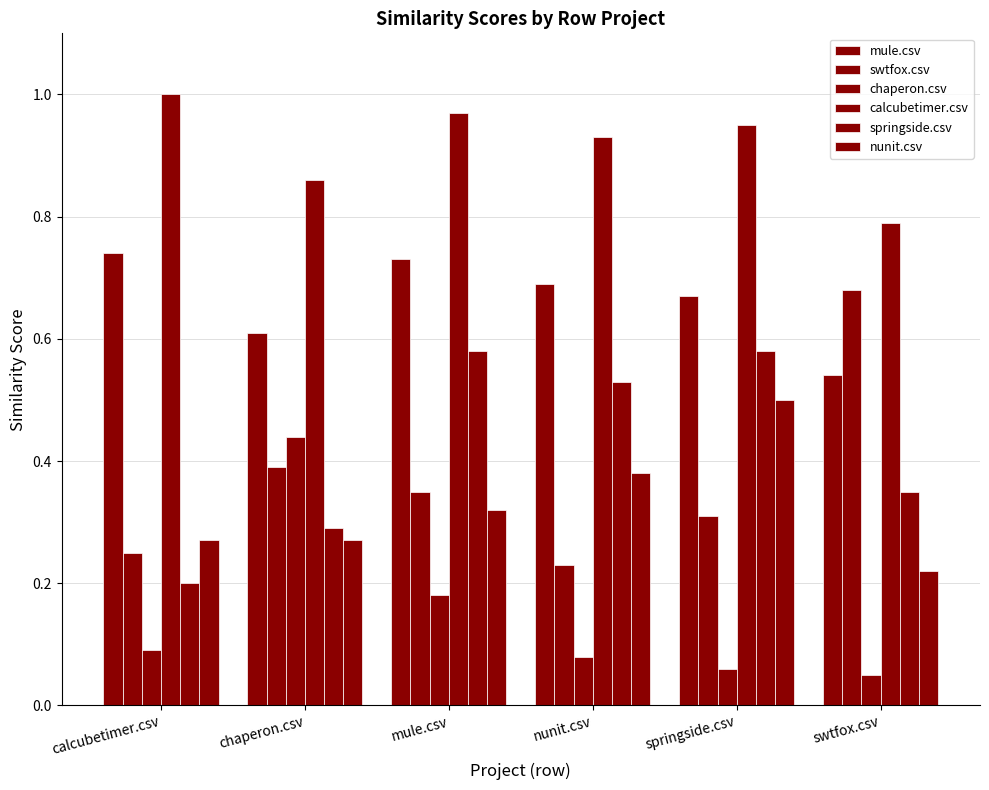

What is the greatest value displayed?

1.0